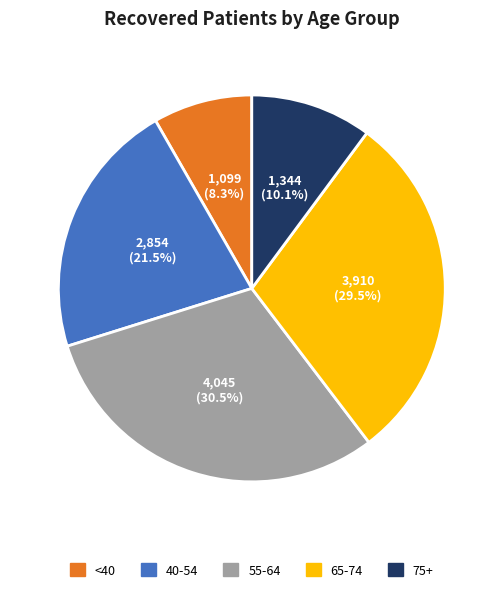

Does any single category account for the majority?

No